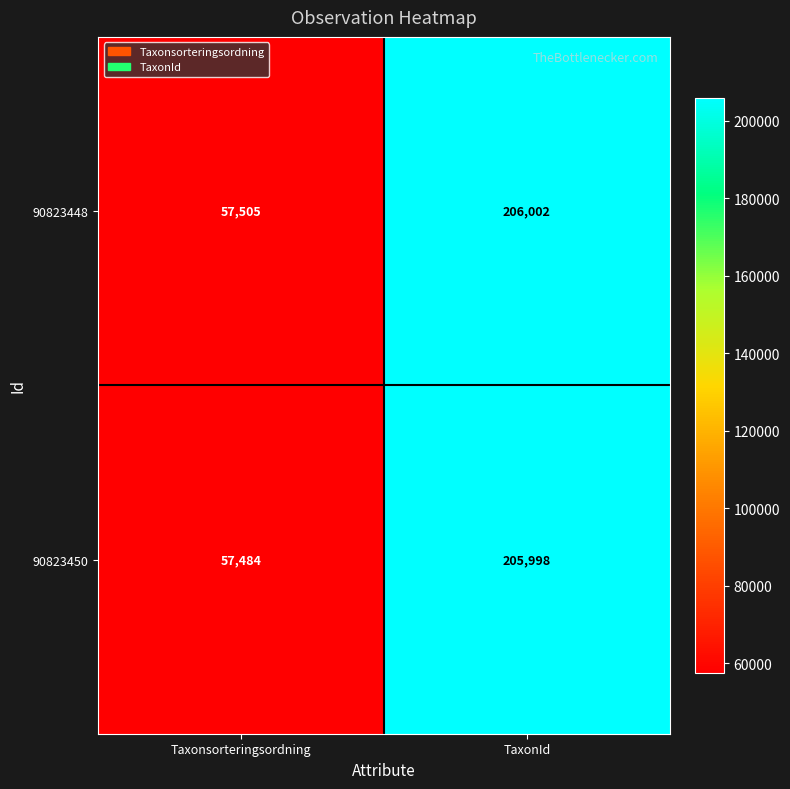

What is the approximate value of 90823448 at Taxonsorteringsordning, to the nearest 50?

57500